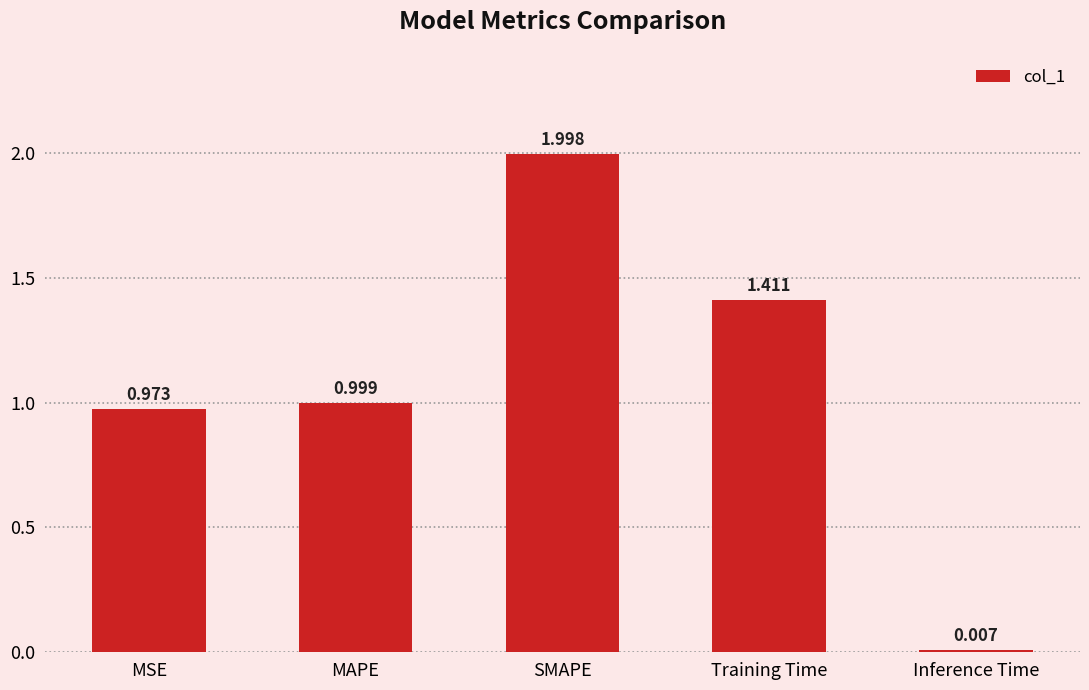

Where is the data nearest to the value 1?

MAPE